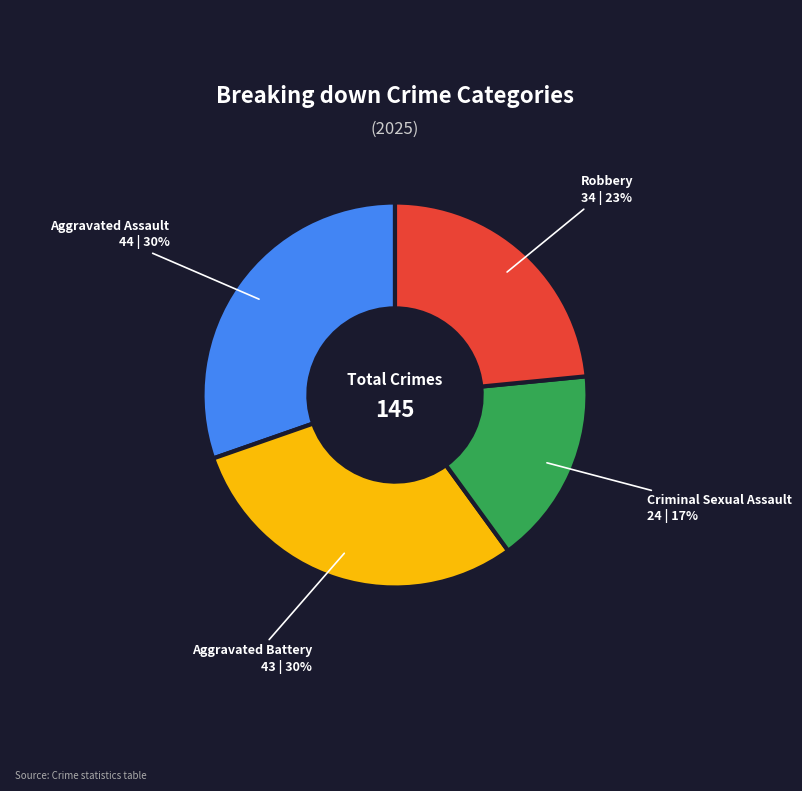

Is there a majority slice in this chart?

No